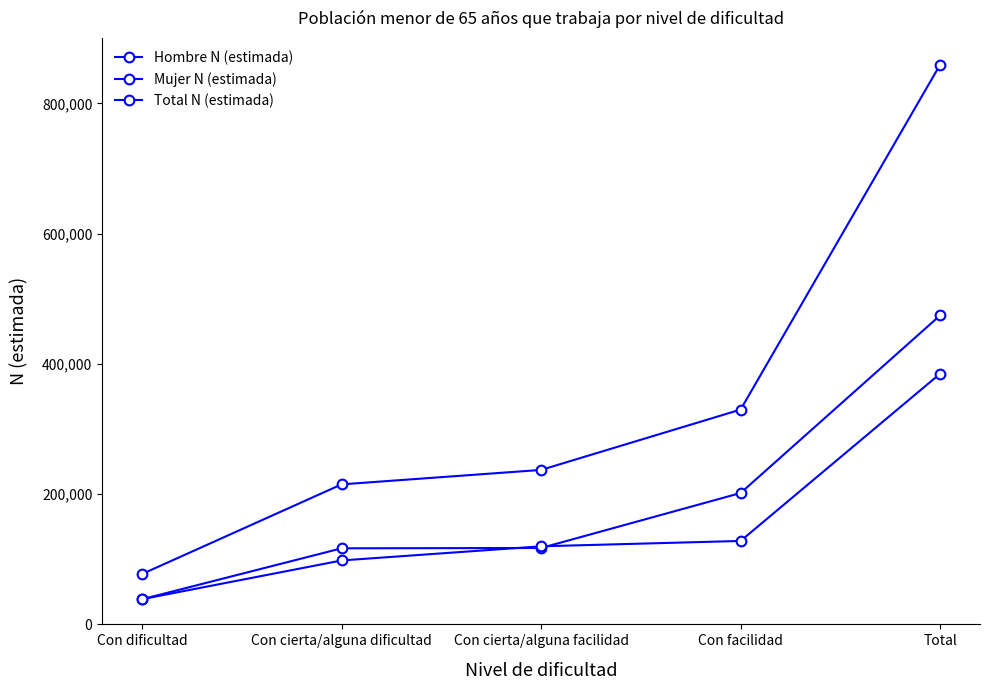

Is this an area chart (filled region under the line)?

No